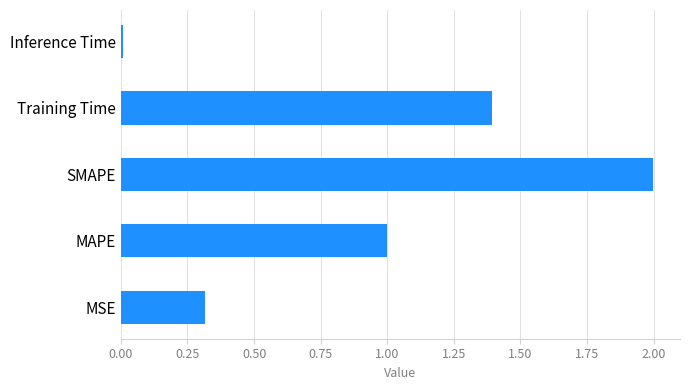

What is the change in value from MAPE to Training Time?

+0.4